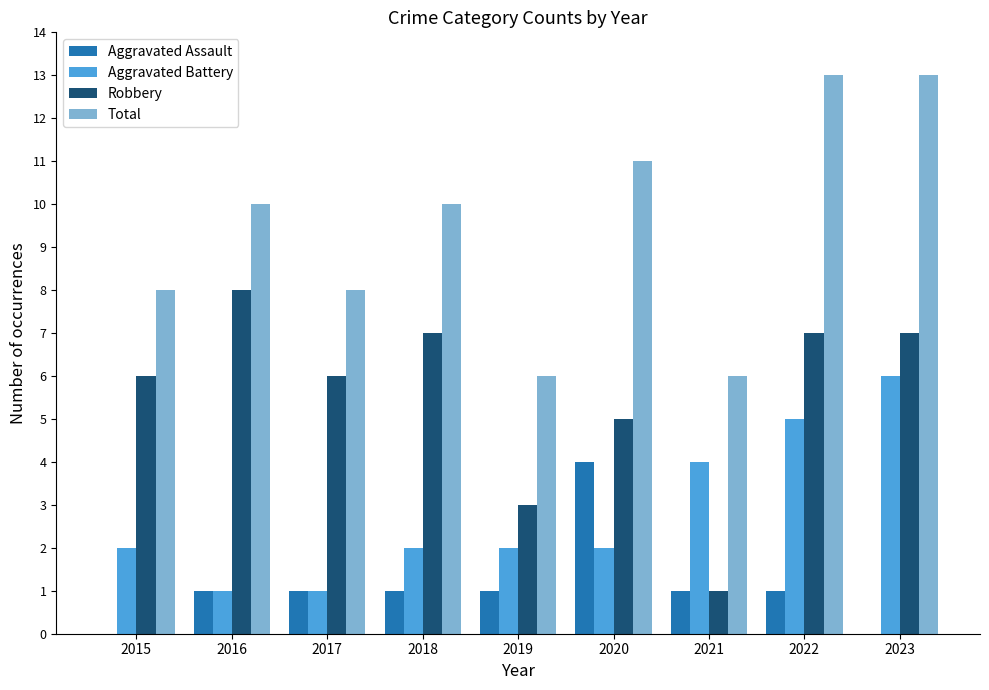

What is the sum of all Total values?

85